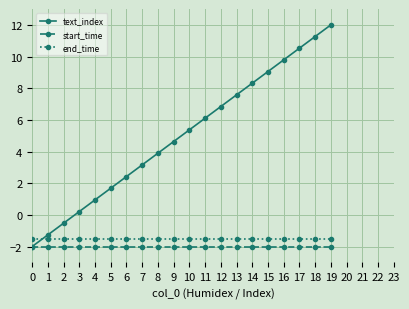

What is the spread (max minus min) of values at 14?

10.3